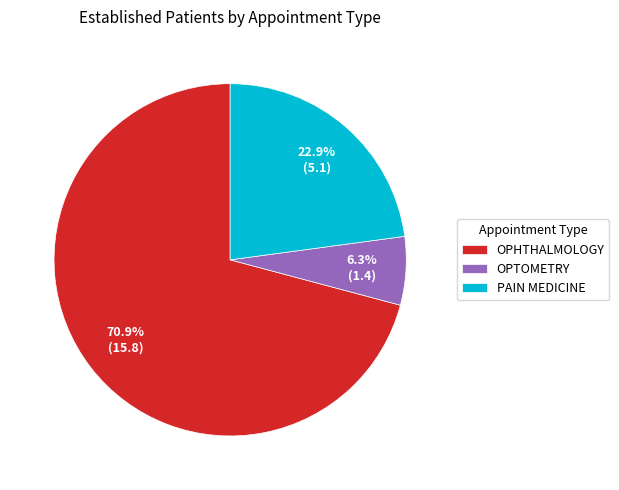

Do OPTOMETRY and PAIN MEDICINE together represent more than half of the pie?

No